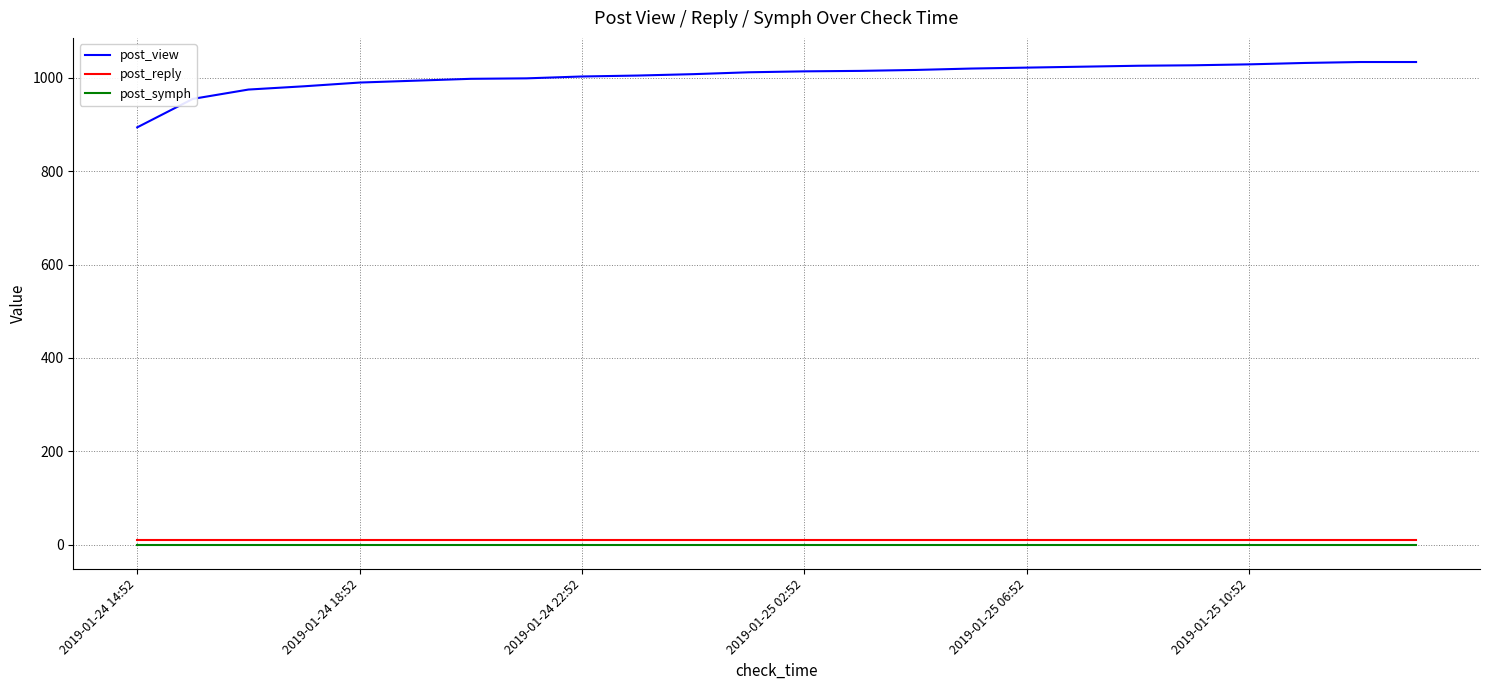

Which series has the widest spread of values?

post_view